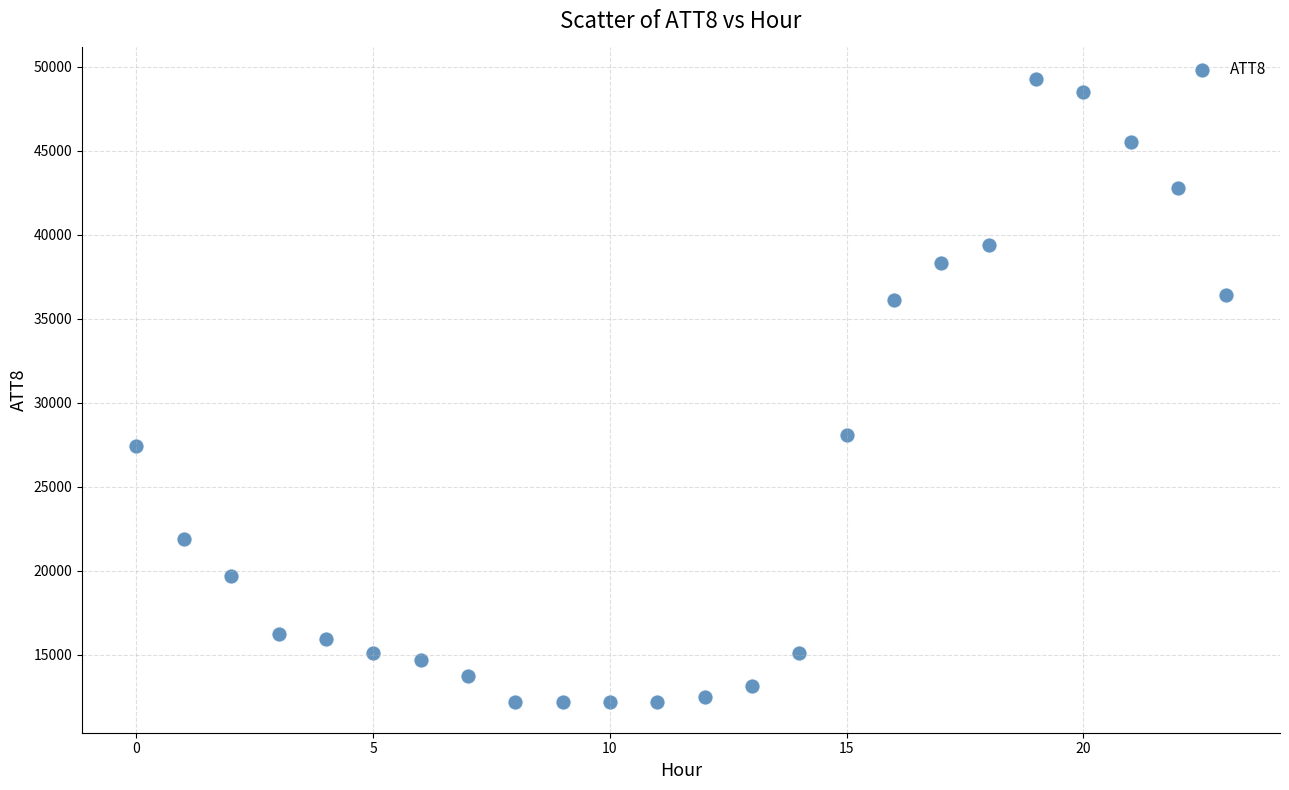

What Y value in the scatter plot is closest to 30750?

28100